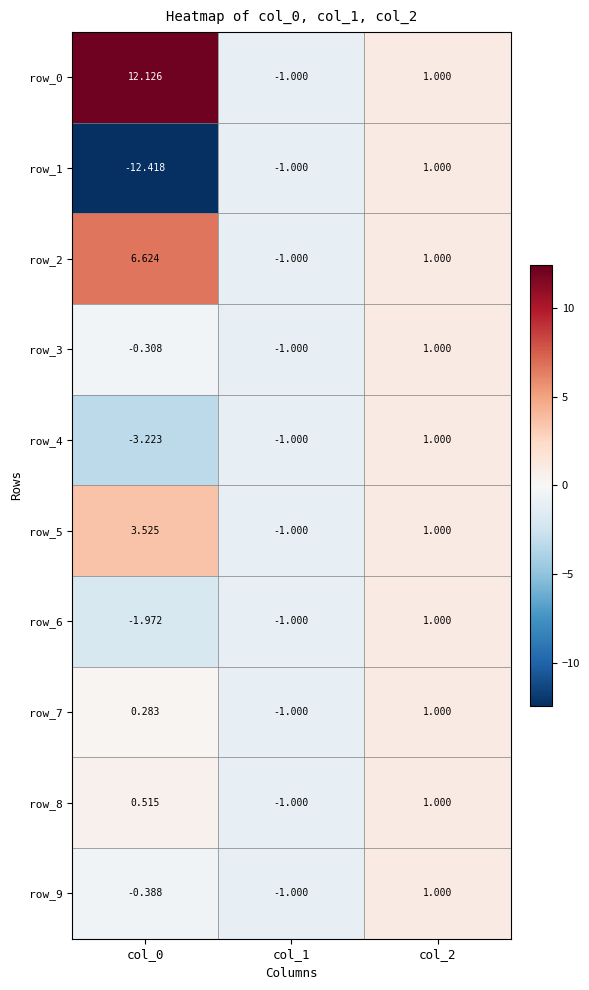

Read the row_3 value at col_2.

1.0